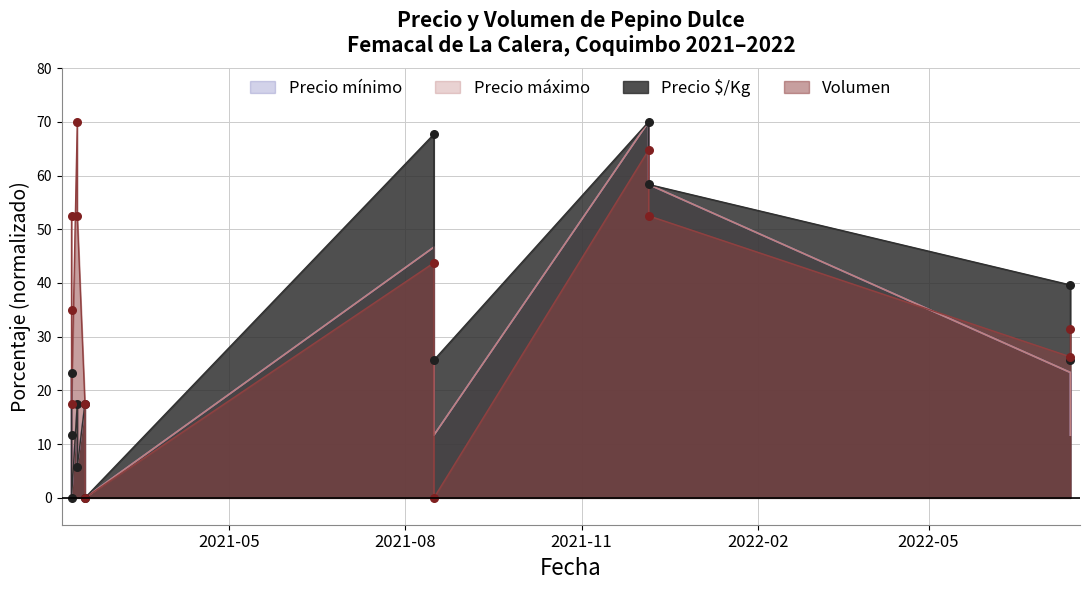

What is the total value across all series at 2021-12-06?

274.8